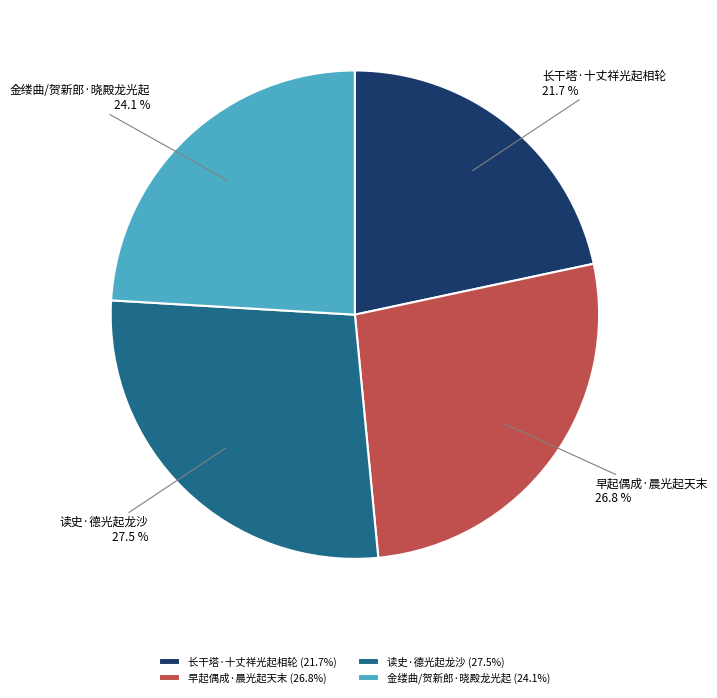

The 金缕曲/贺新郎·晓殿龙光起 slice represents 24% of the pie. True or false?

True